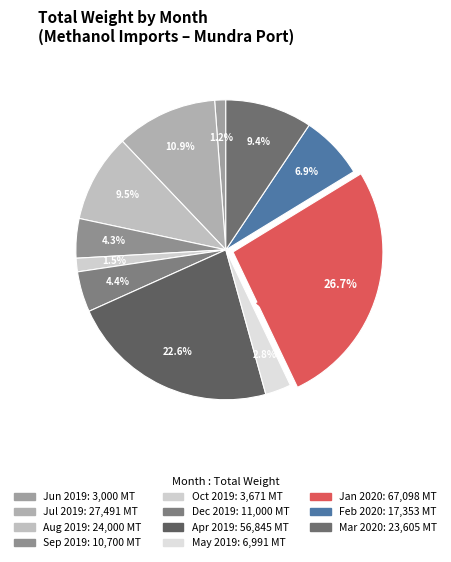

Is there a majority slice in this chart?

No